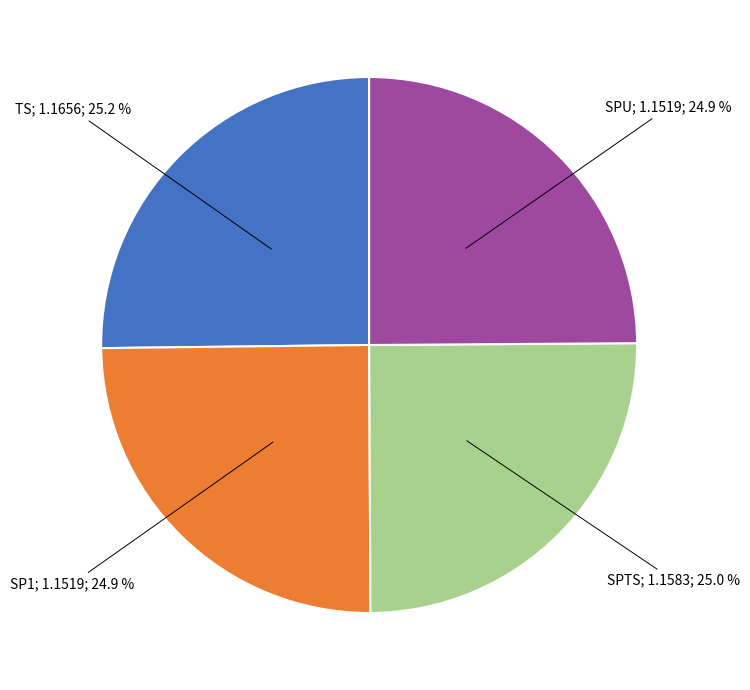

Does any single category account for the majority?

No